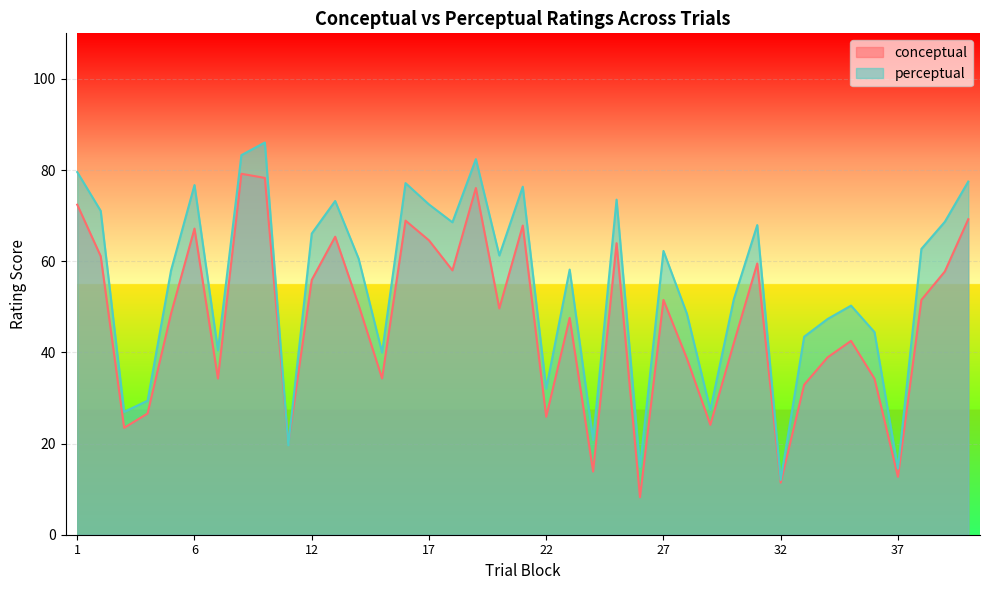

True or false: perceptual has a value of 32.0 at 22.

True